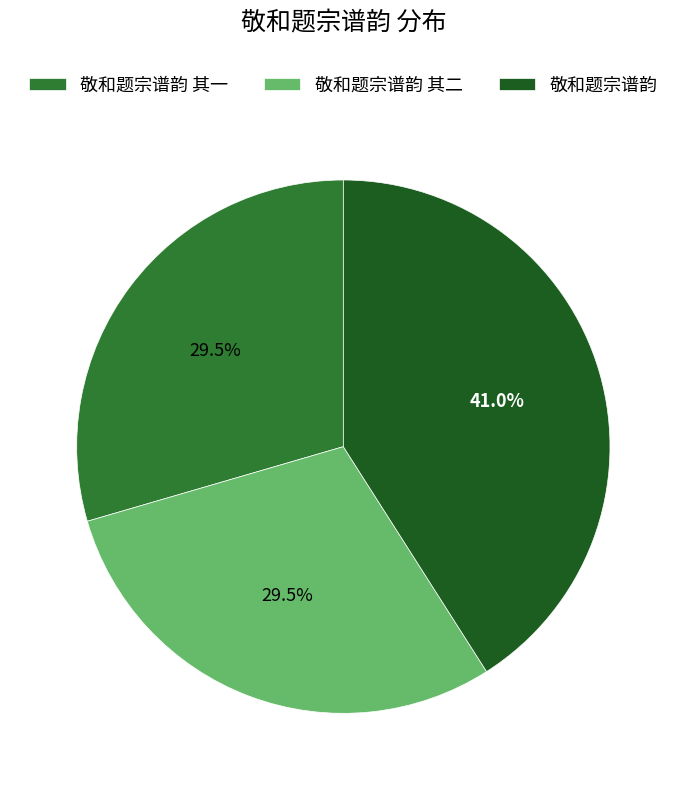

What is the ratio of the value at 敬和题宗谱韵 其一 to the value at 敬和题宗谱韵 其二?

1.0